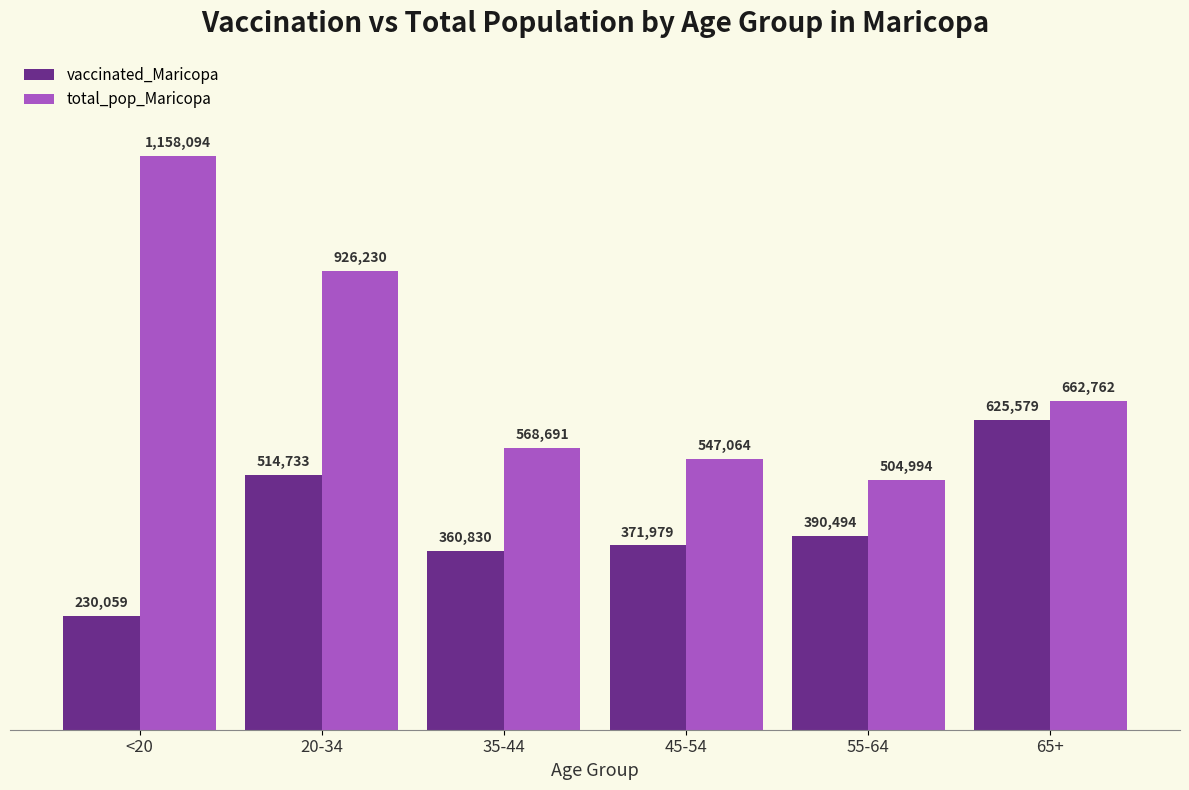

Rank the series by their maximum value, from highest to lowest.

total_pop_Maricopa, vaccinated_Maricopa